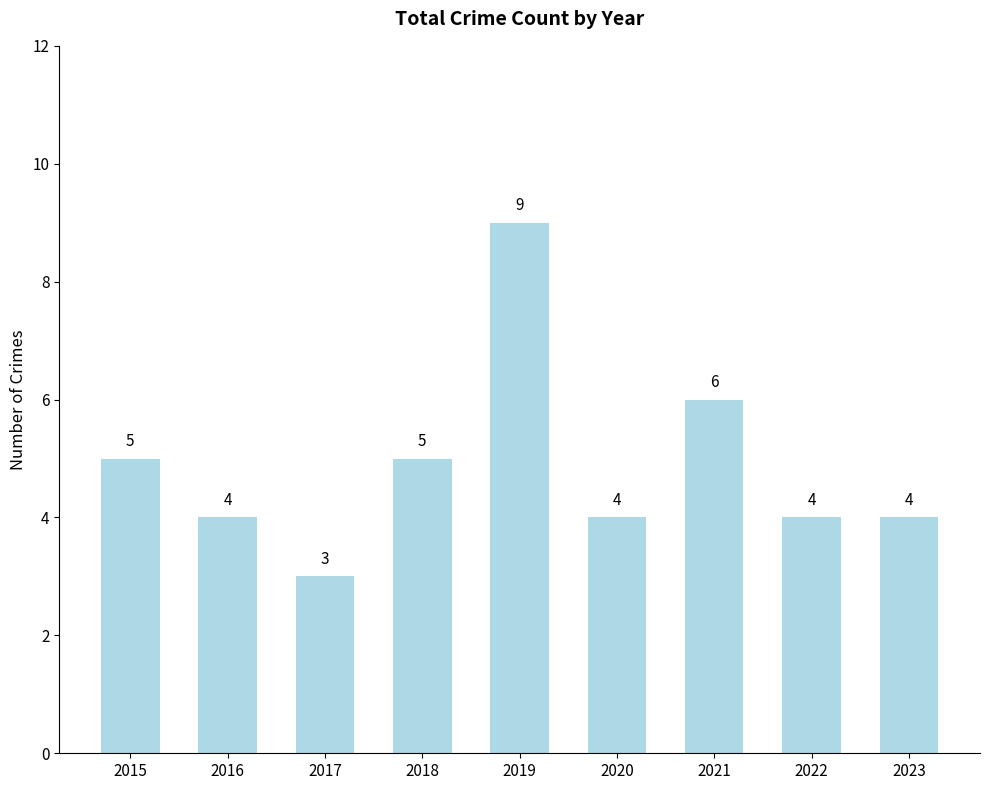

Which has a higher value, 2020 or 2021?

2021